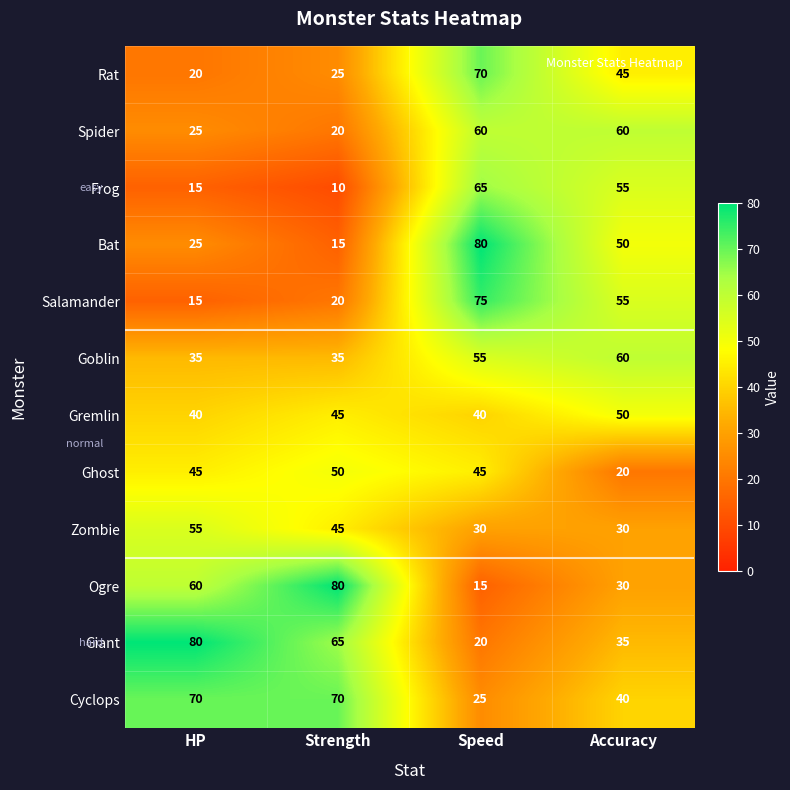

What is the smallest value displayed?

10